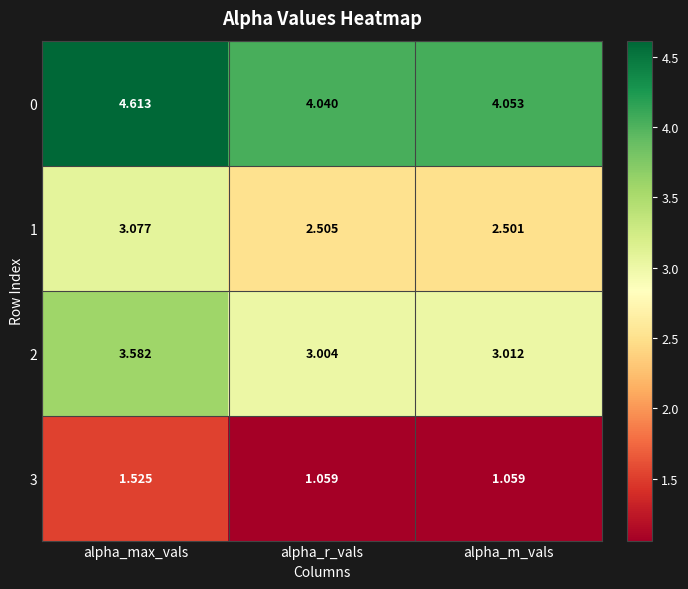

What is the total value across all series at alpha_r_vals?

10.6